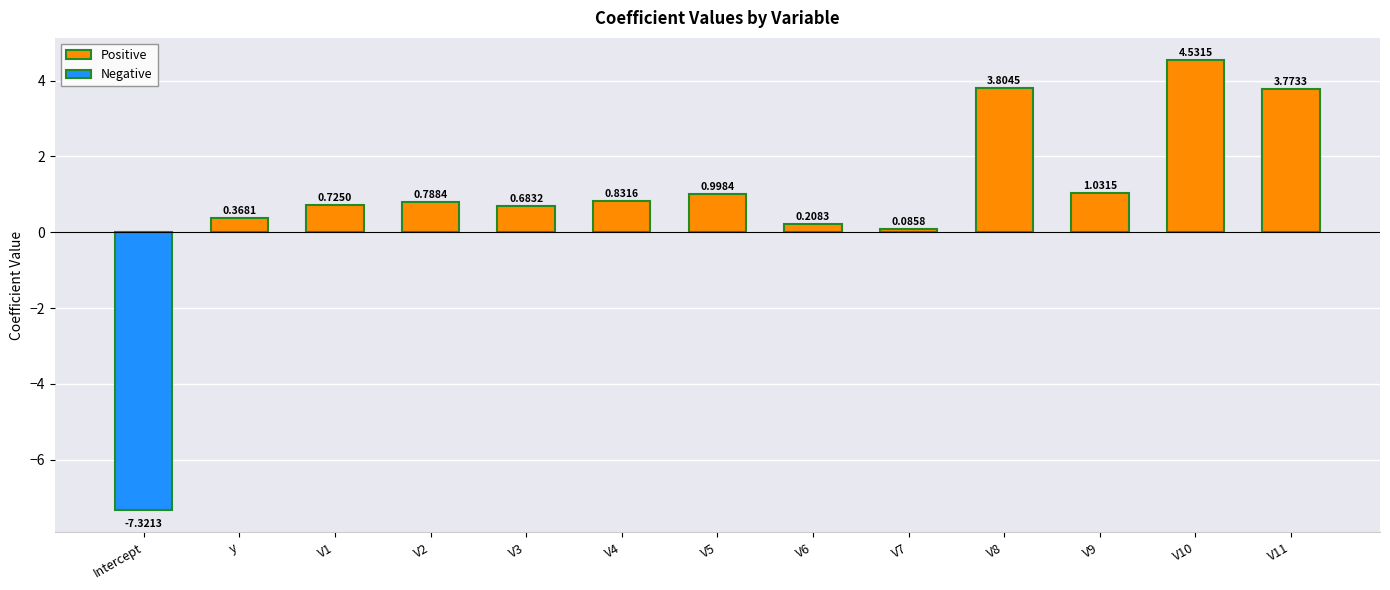

What is the sum of the Positive values at V1 and V3?

1.4